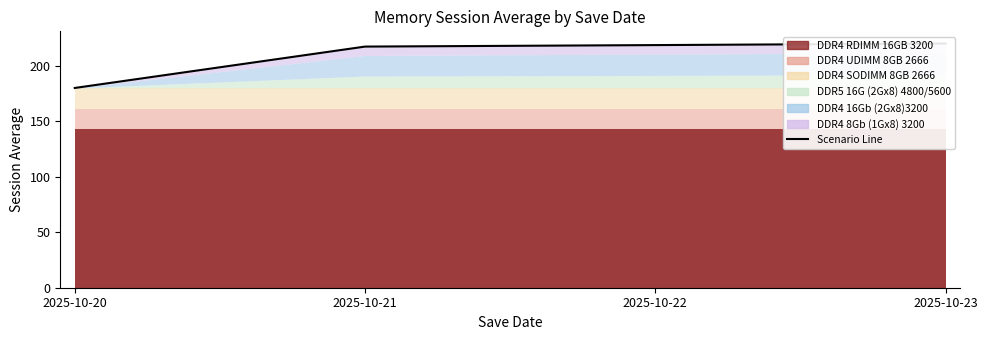

How many lines are shown in the chart?

1